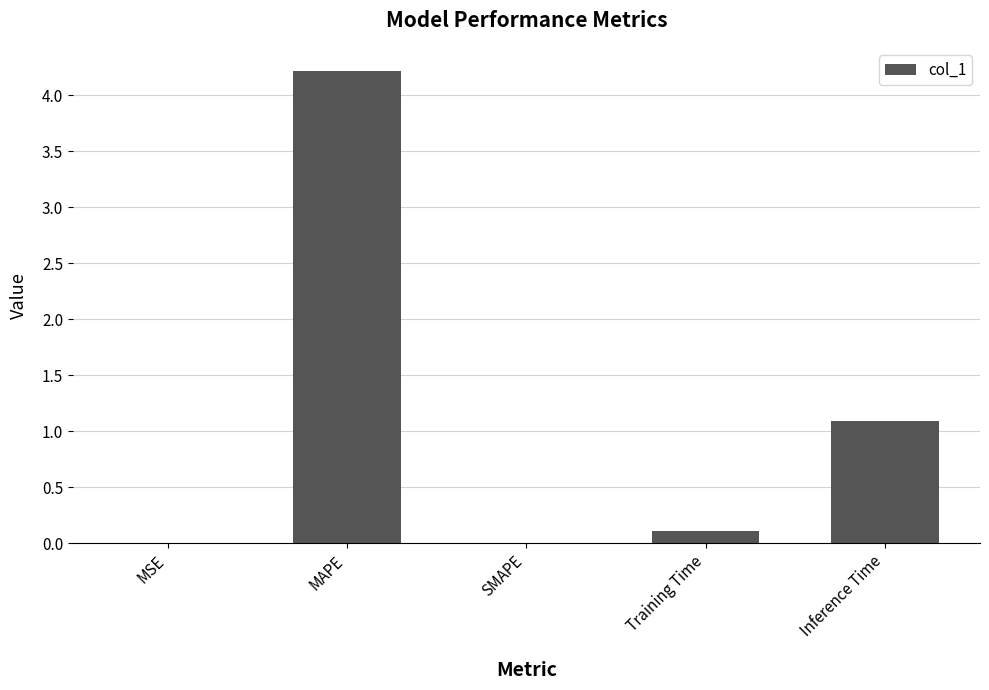

How many data points does each series have?

5